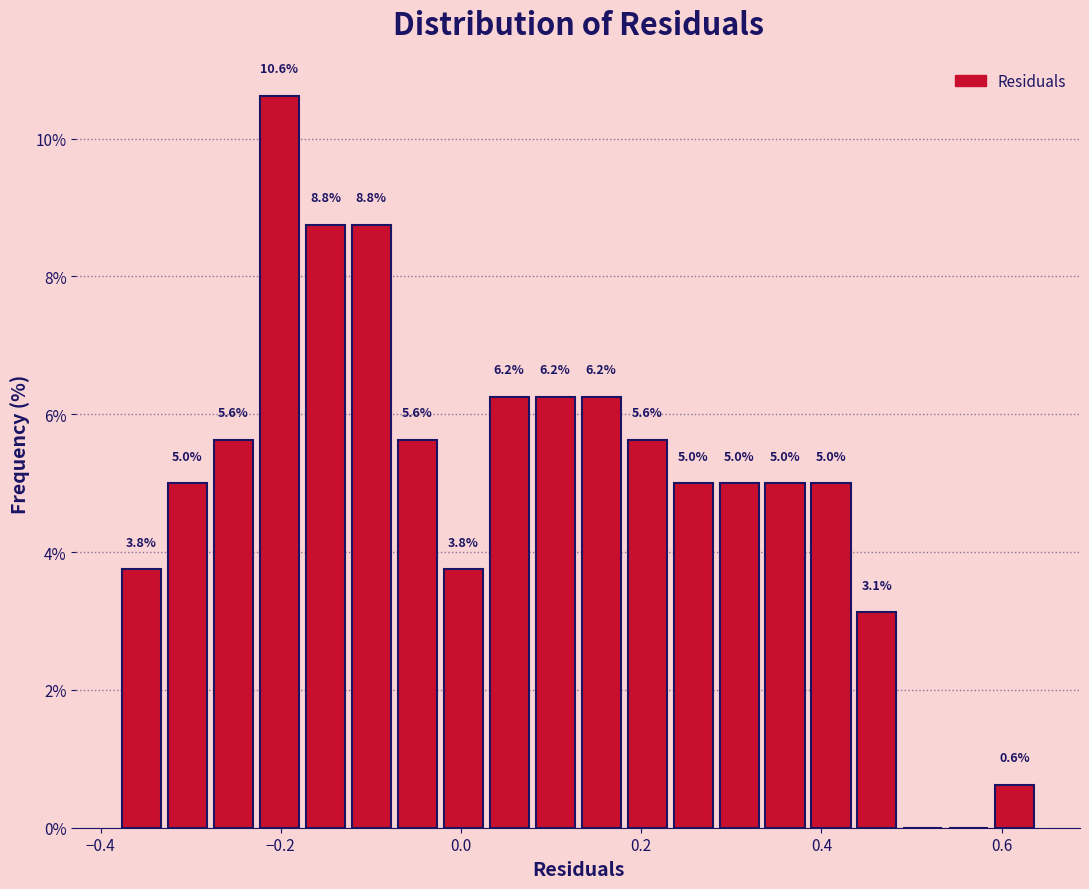

Around what value on the x-axis is the tallest bar? Give the approximate position of its centre, as read against the axis.

-0.20